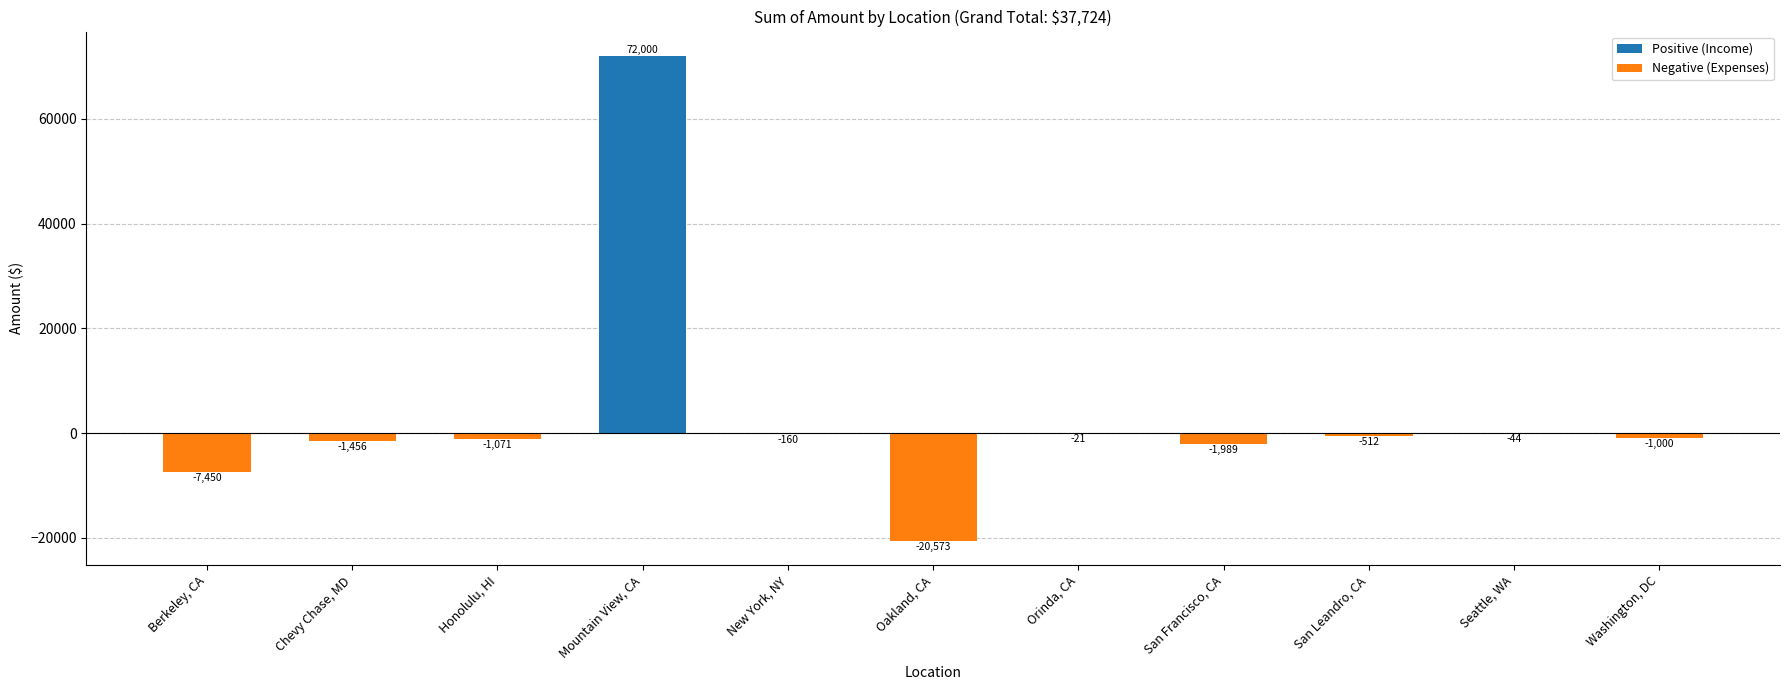

What is the smallest value displayed?

-20573